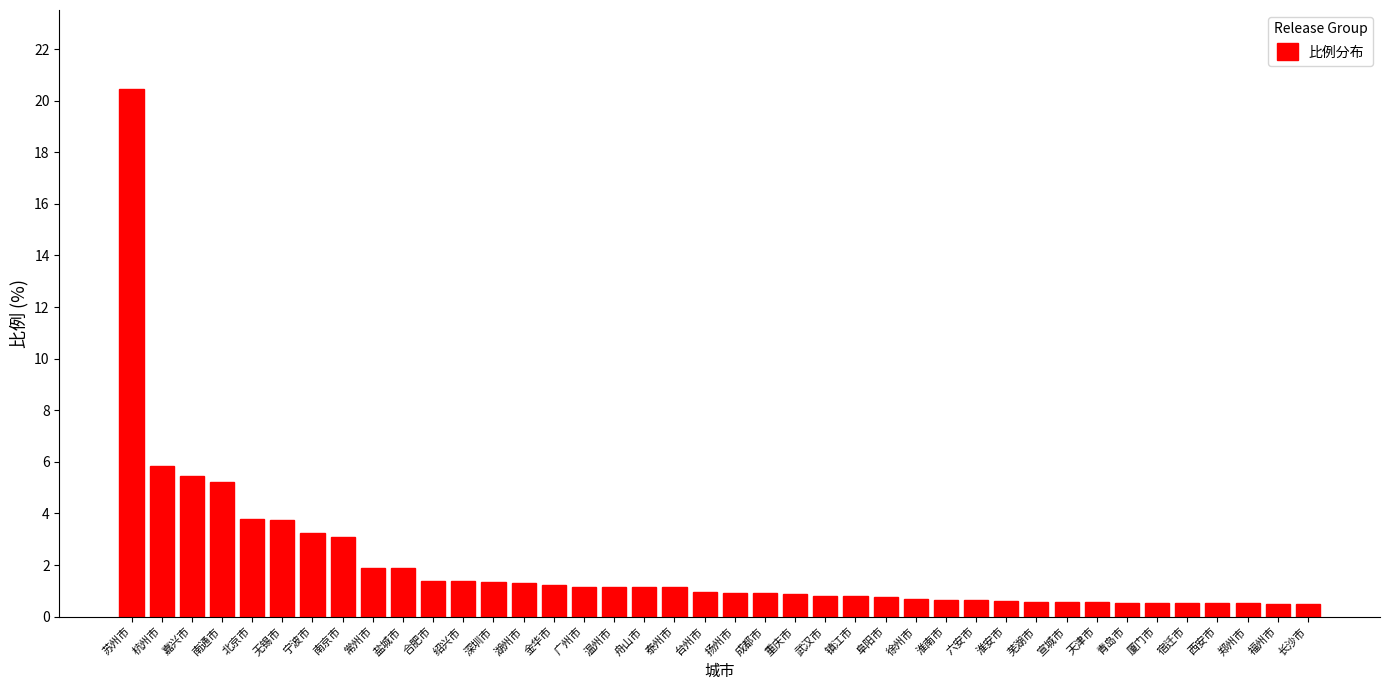

Read the value at 阜阳市.

0.8